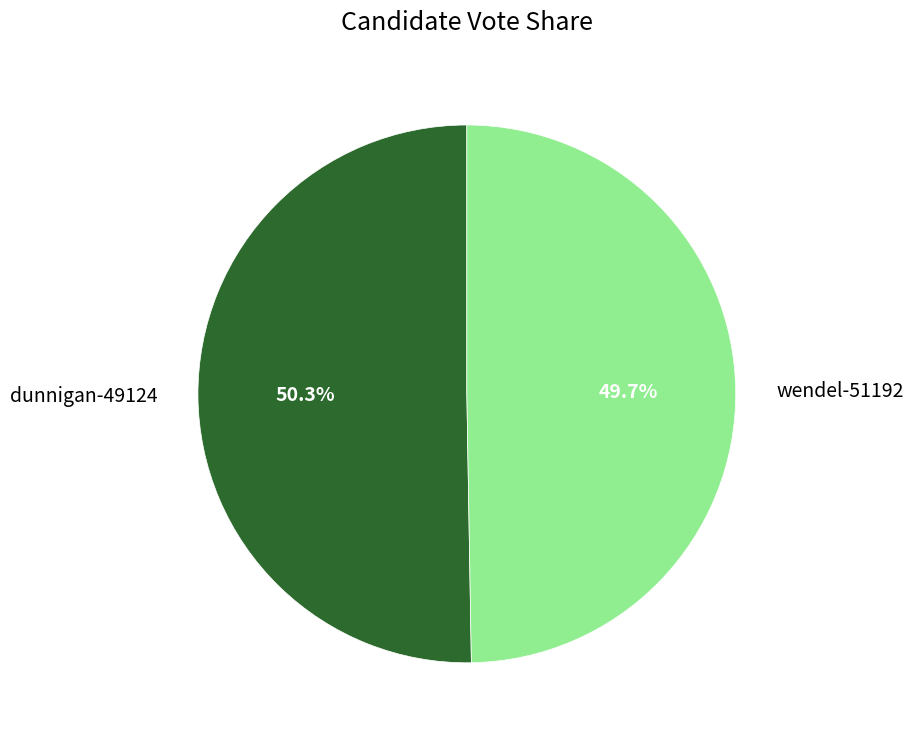

What is the majority slice?

dunnigan-49124